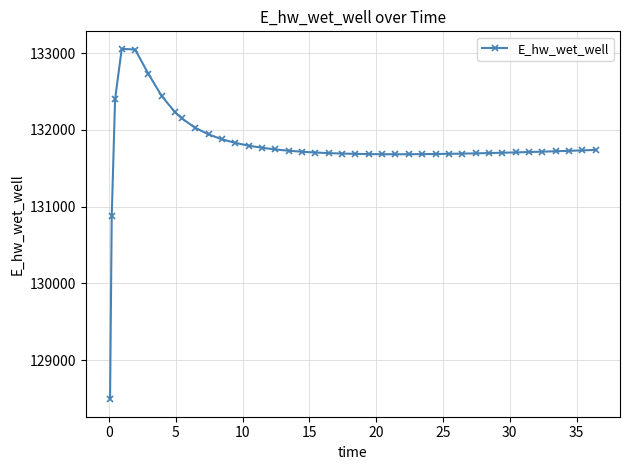

What is the maximum value shown in the chart?

133055.5